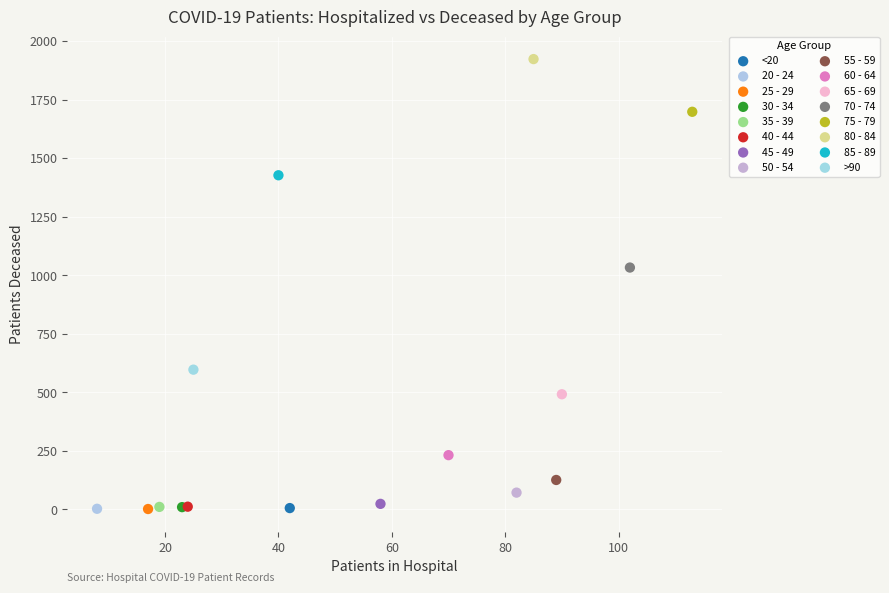

What are all the series names shown in the legend?

<20, 20 - 24, 25 - 29, 30 - 34, 35 - 39, 40 - 44, 45 - 49, 50 - 54, 55 - 59, 60 - 64, 65 - 69, 70 - 74, 75 - 79, 80 - 84, 85 - 89, >90